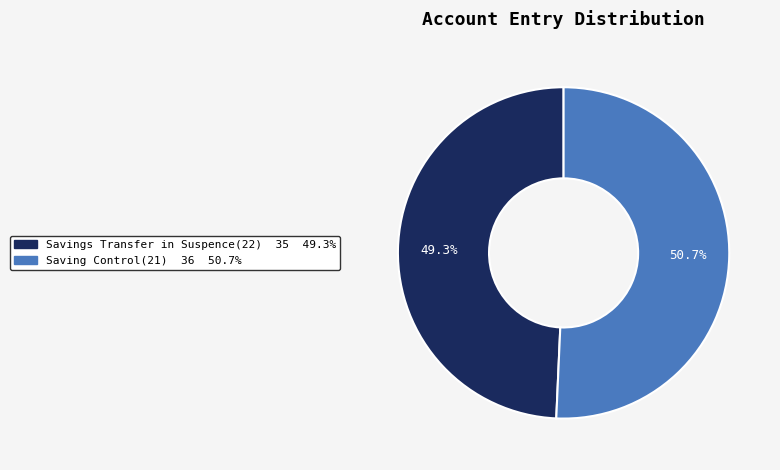

To the nearest percent, what is the average slice percentage?

50%